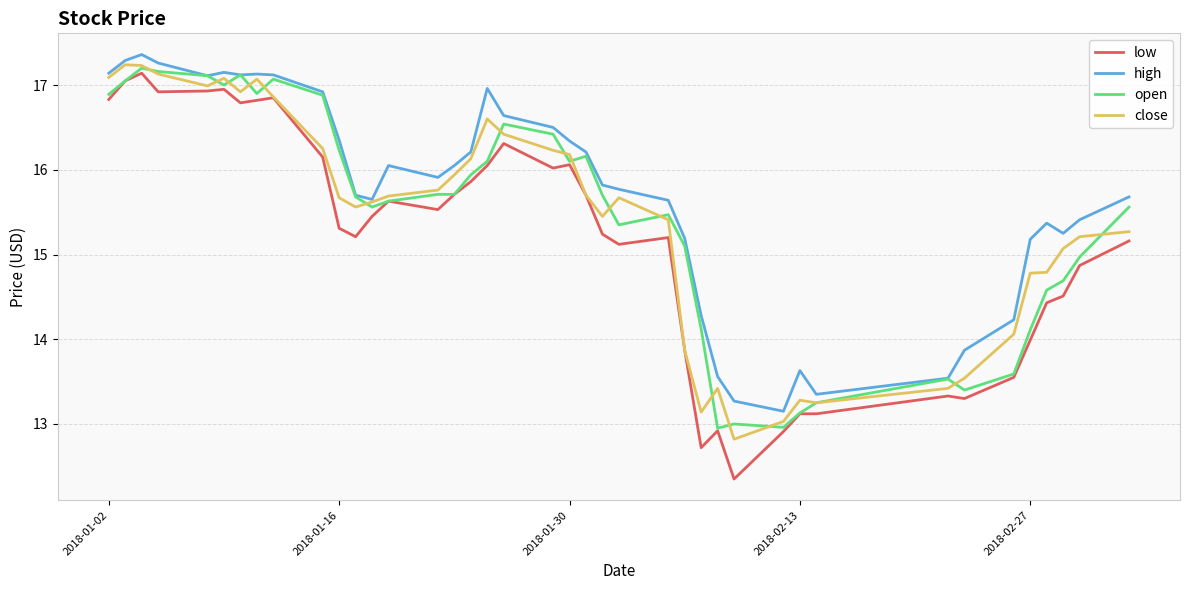

What is the greatest value displayed?

17.4